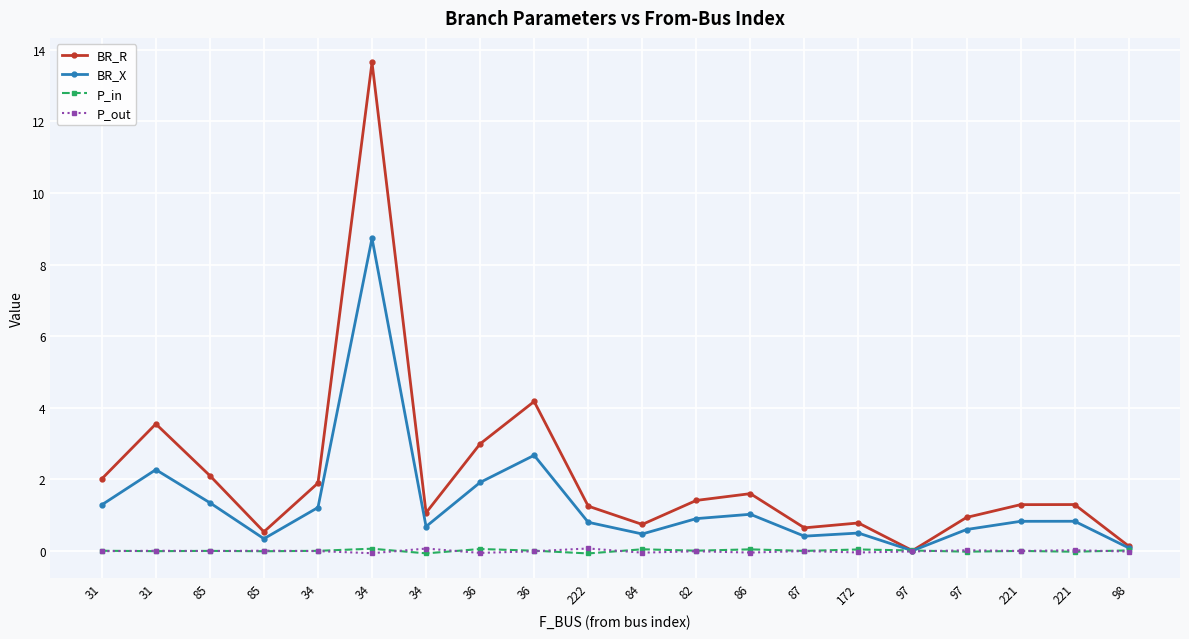

What are all the series names shown in the legend?

BR_R, BR_X, P_in, P_out